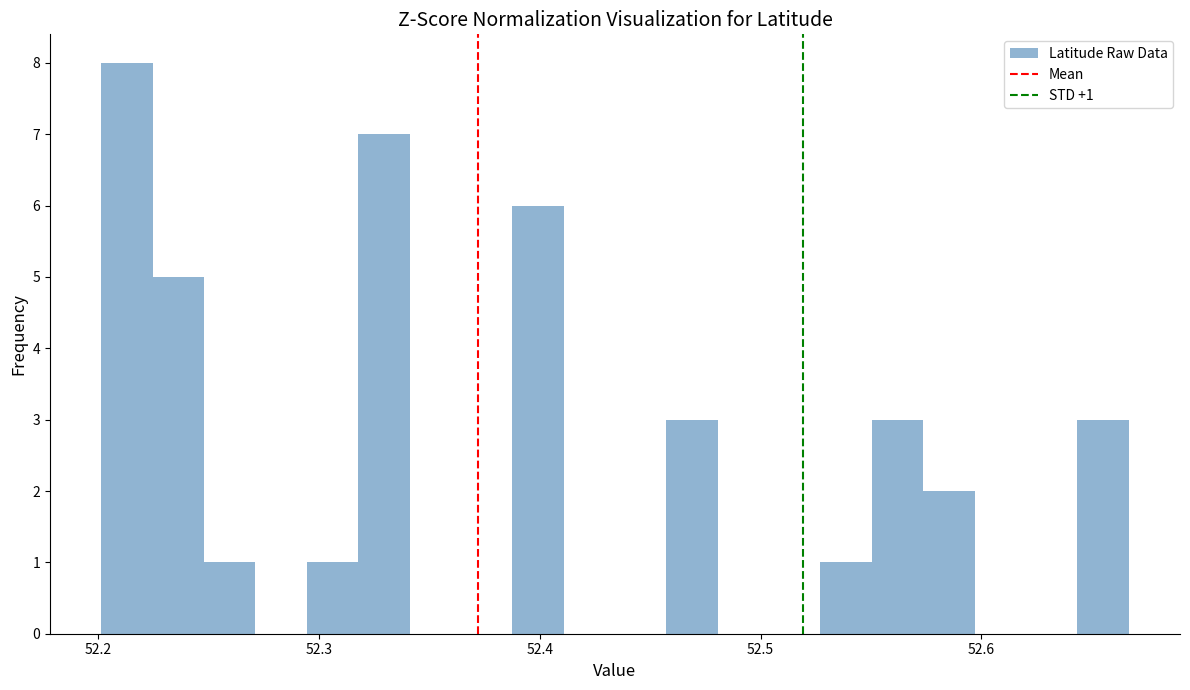

Around what value on the x-axis is the tallest bar? Give the approximate position of its centre, as read against the axis.

52.21